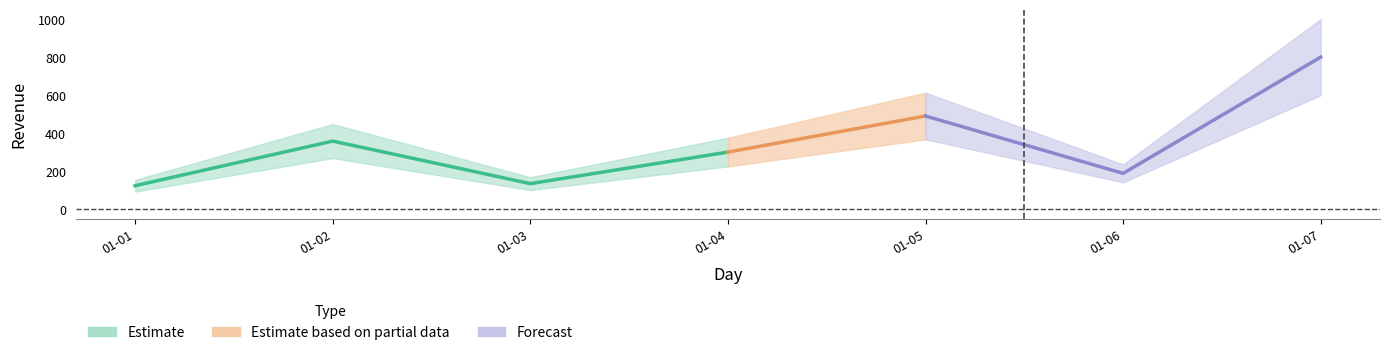

How many interior local valleys (lower than both neighbors) does the data have?

2